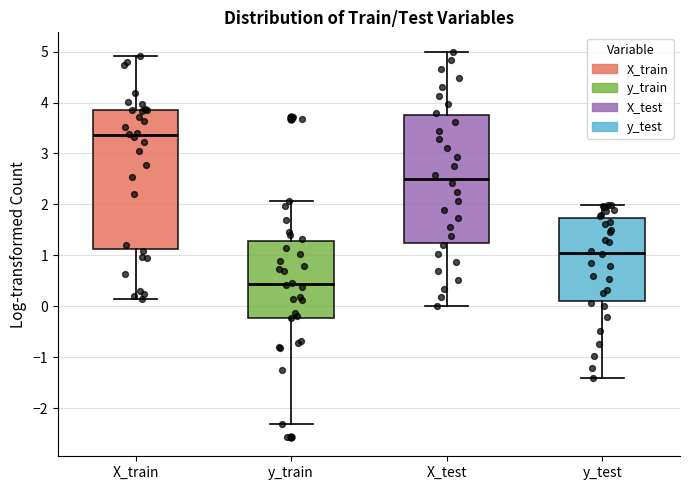

Where does the lower whisker of the box for X_train end on the y-axis? The values are not printed on the chart, so give them approximately, as read against the axis.

0.1